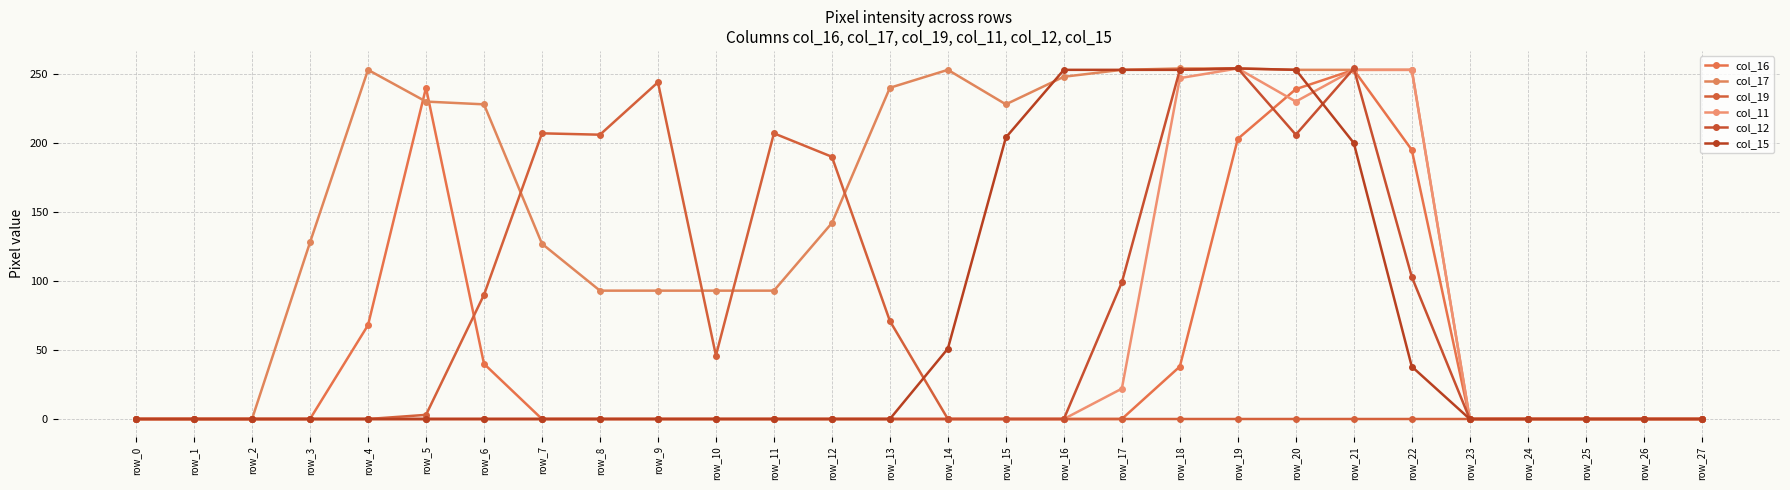

Is this an area chart (filled region under the line)?

No